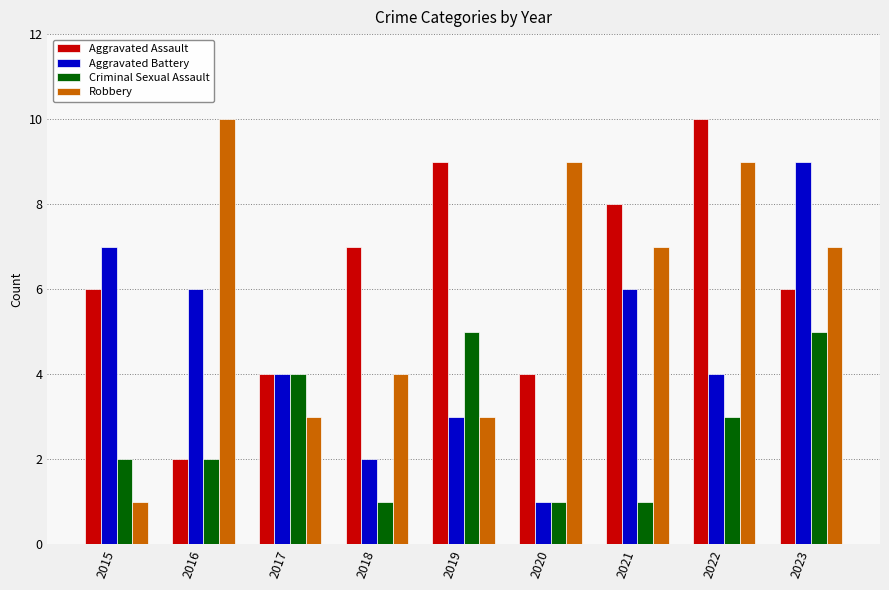

At which category is the sum across all series the highest?

2023